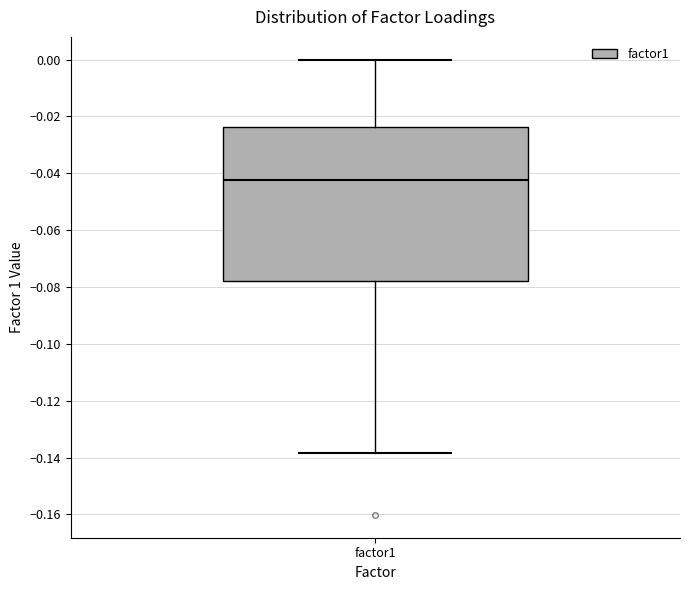

Read this box plot against the y-axis: the position of the median line, the range covered by the box, and the ends of both whiskers. The values are not printed on the chart, so give them approximately, as read against the axis.

median -0.042, box -0.078 to -0.024, whiskers -0.138 to 0.000